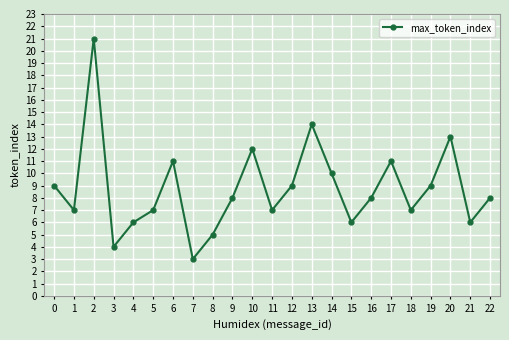

What is the sum of all values?

201